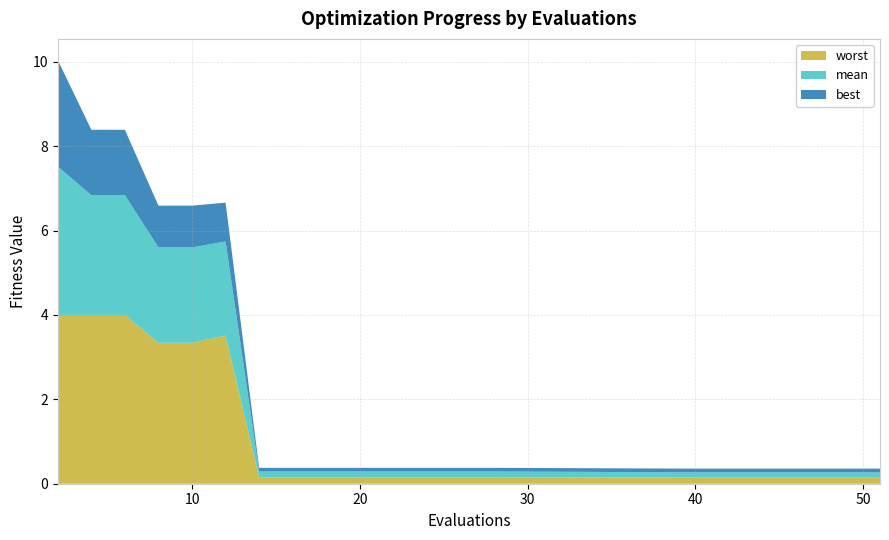

Reading left to right, list all the values displayed in this chart.

mean: 2=3.5	4=2.8	6=2.8	8=2.3	10=2.3	12=2.2	14=0.1	16=0.1	18=0.1	20=0.1	22=0.1	24=0.1	26=0.1	28=0.1	40=0.1	42=0.1	44=0.1	47=0.1	49=0.1	51=0.1
best: 2=2.5	4=1.5	6=1.5	8=1.0	10=1.0	12=0.9	14=0.1	16=0.1	18=0.1	20=0.1	22=0.1	24=0.1	26=0.1	28=0.1	40=0.1	42=0.1	44=0.1	47=0.1	49=0.1	51=0.1
worst: 2=4.0	4=4.0	6=4.0	8=3.3	10=3.3	12=3.5	14=0.2	16=0.2	18=0.2	20=0.2	22=0.2	24=0.2	26=0.2	28=0.2	40=0.1	42=0.1	44=0.1	47=0.1	49=0.1	51=0.1